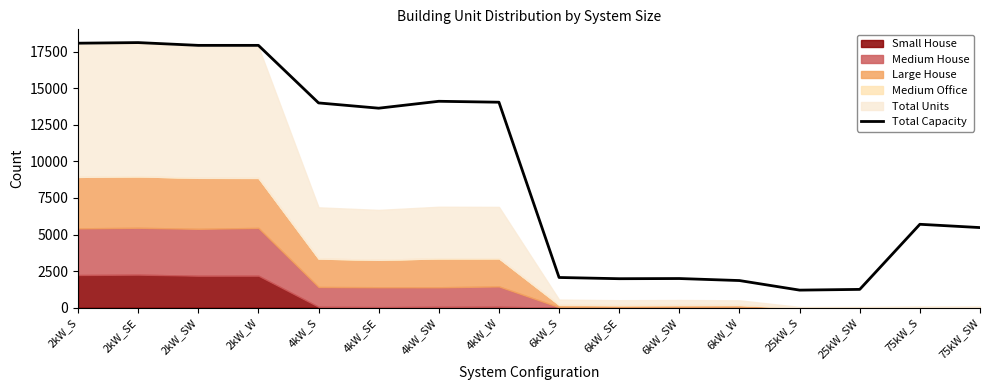

Does the chart have visible grid lines?

No